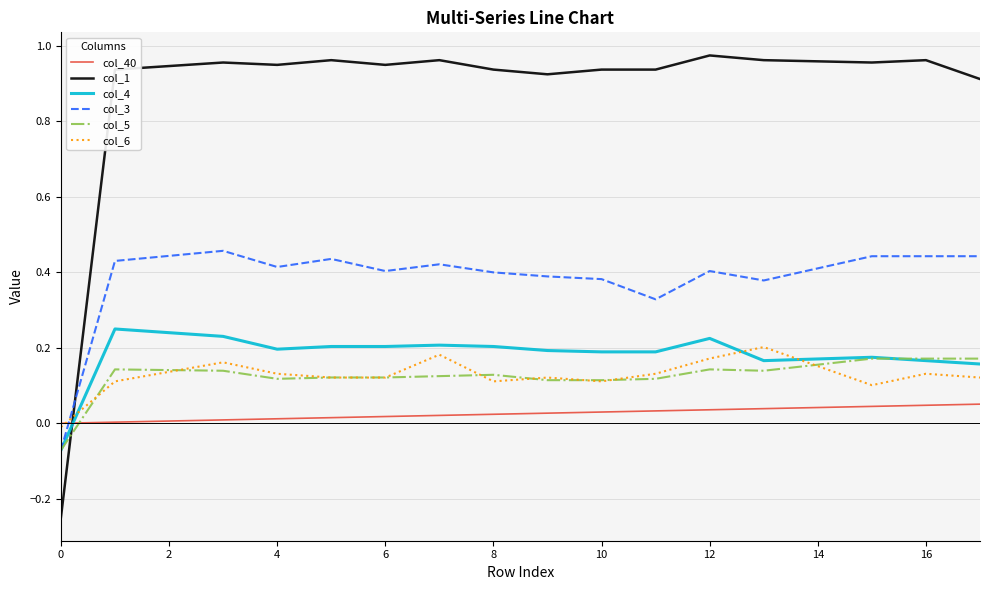

True or false: col_3 and col_6 intersect in this chart.

True